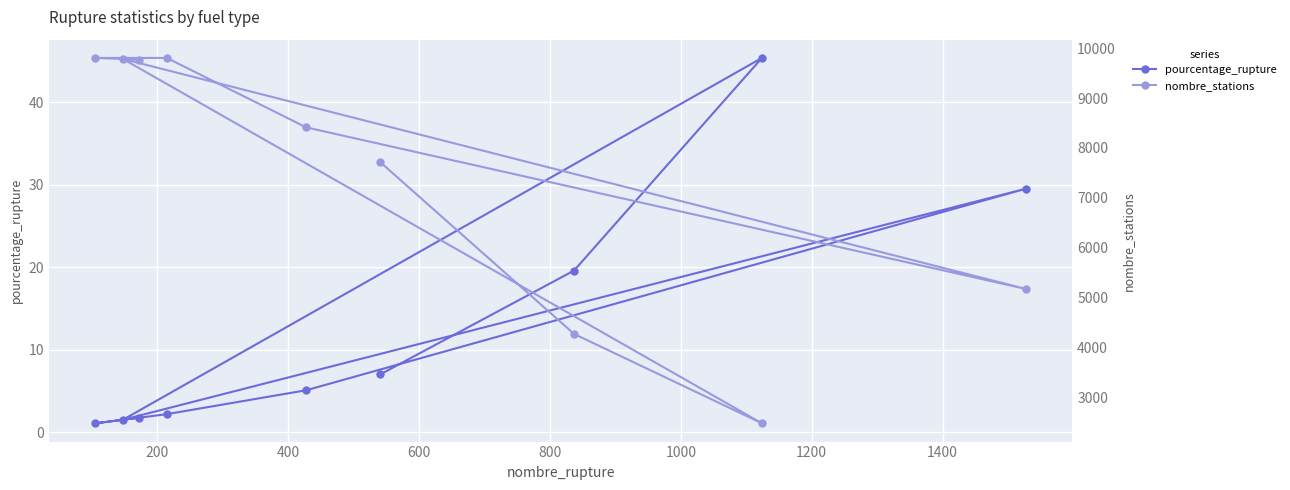

What are all the series names shown in the legend?

pourcentage_rupture, nombre_stations